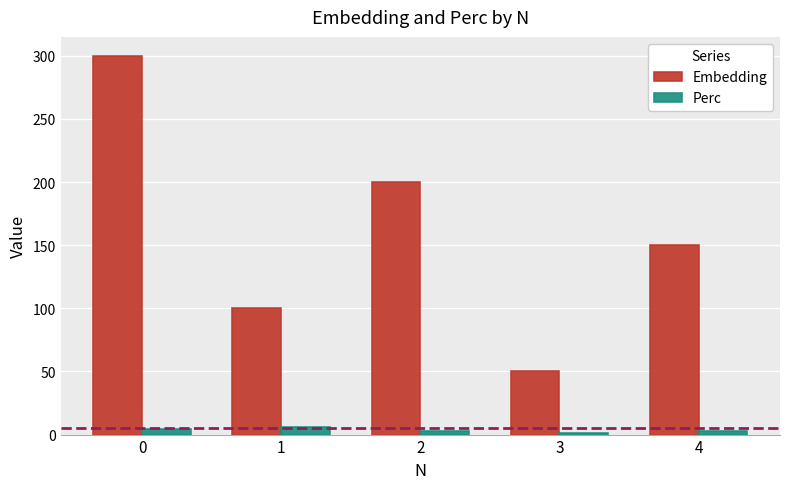

Which series has the widest spread of values?

Embedding